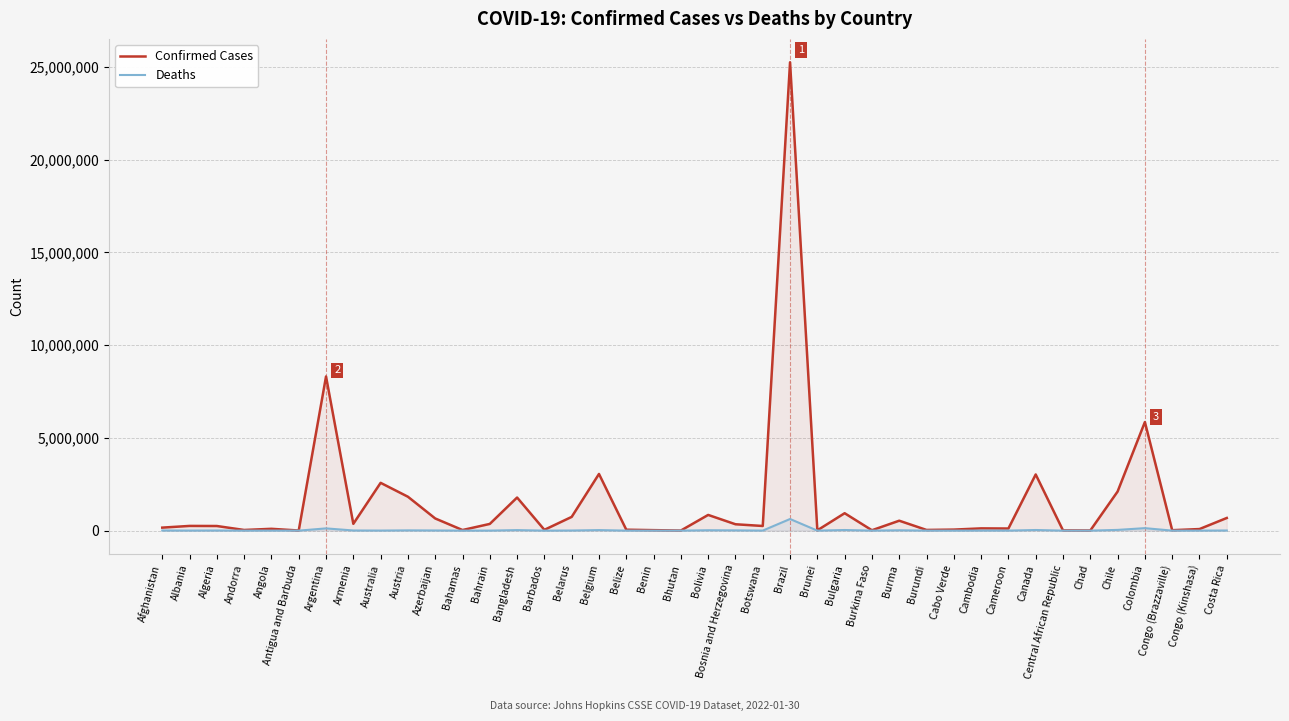

Reading left to right, transcribe all the data shown in this chart.

Confirmed Cases: 162111	254126	249310	35556	98057	6558	8313614	366433	2577299	1828167	656284	32486	362022	1785332	43481	740988	3055925	50487	26450	4685	847180	343986	250746	25256198	16345	939212	20611	535254	37299	55658	121299	114113	3029243	13898	7075	2107612	5855858	23653	84998	682480
Deaths: 7408	3329	6555	145	1894	127	120836	8046	3716	14091	8720	745	1404	28363	278	6039	28957	625	163	4	20865	14310	2580	626870	98	33121	366	19310	38	395	3015	1867	33705	110	190	39653	133832	371	1278	7533